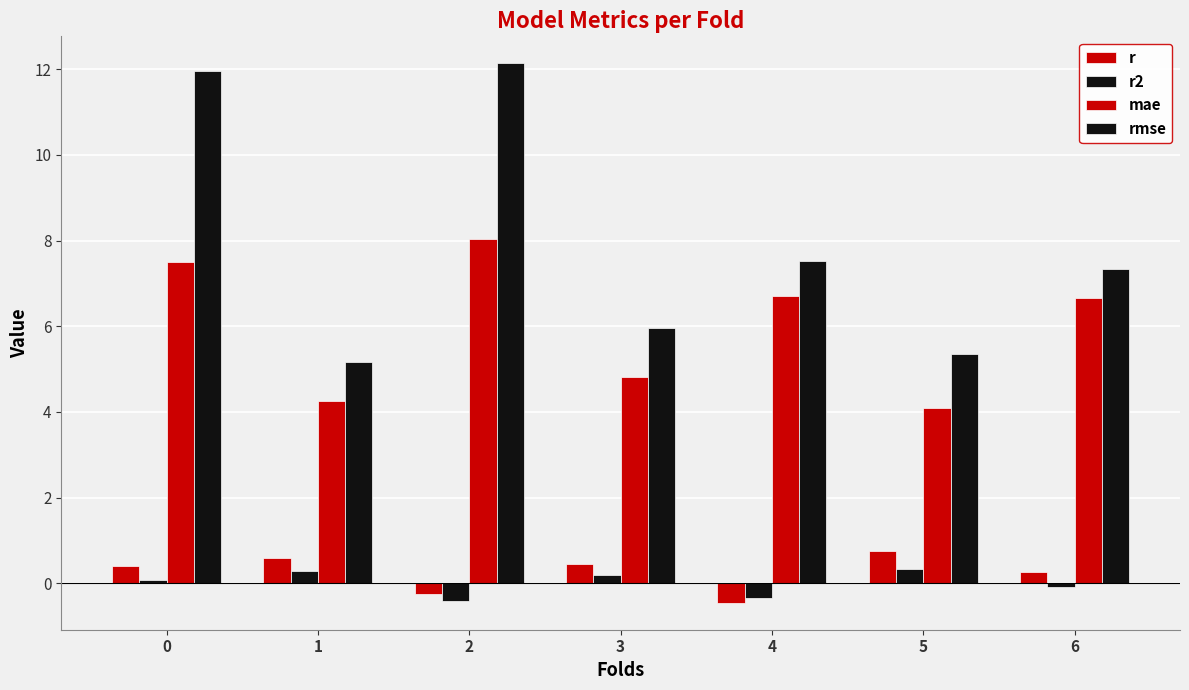

Rank the categories by r2 value from lowest to highest.

2, 4, 6, 0, 3, 1, 5